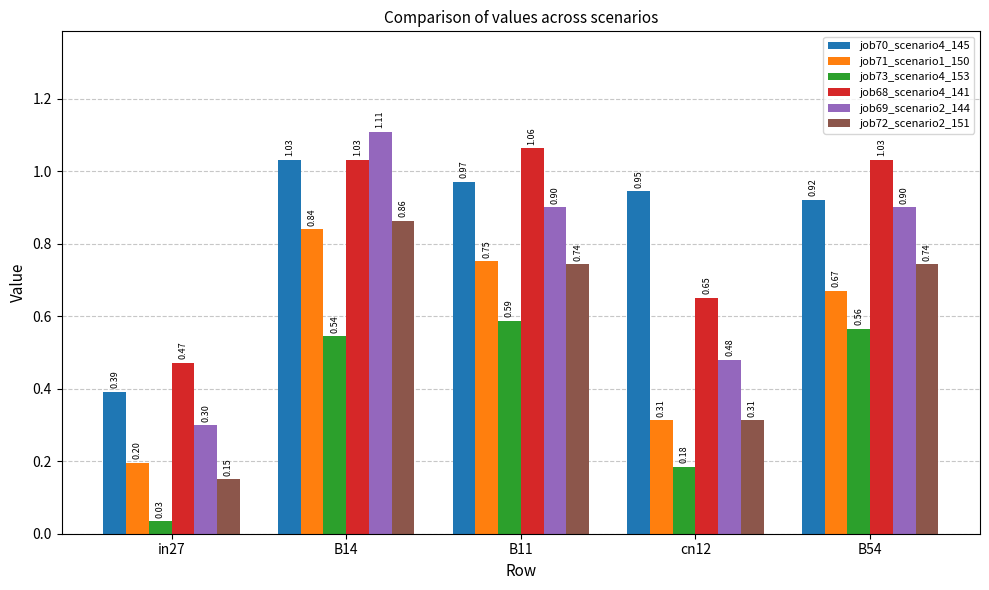

Between B14 and cn12, which series saw the biggest shift?

job69_scenario2_144